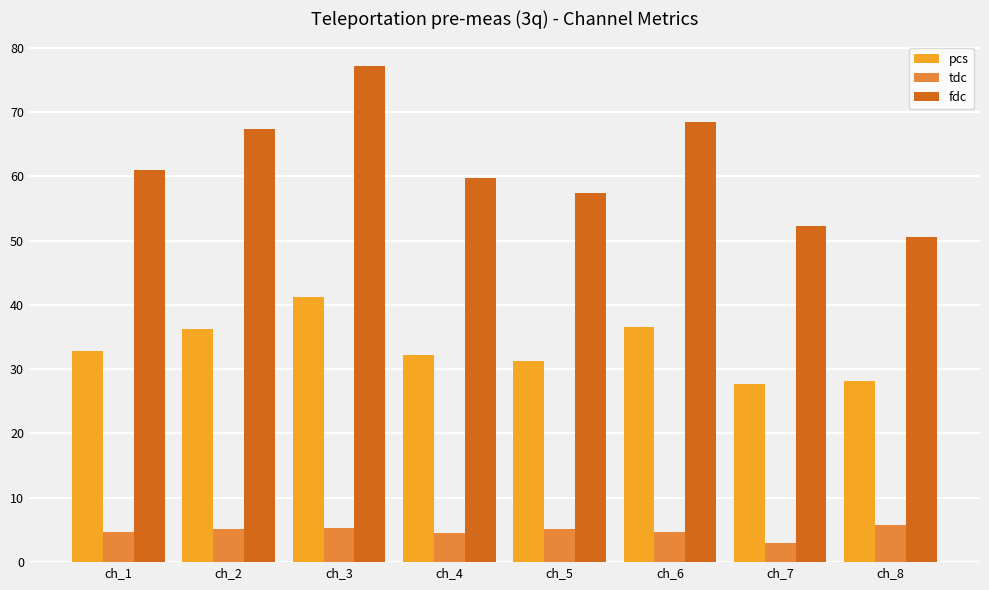

Rank the series by their maximum value, from lowest to highest.

tdc, pcs, fdc